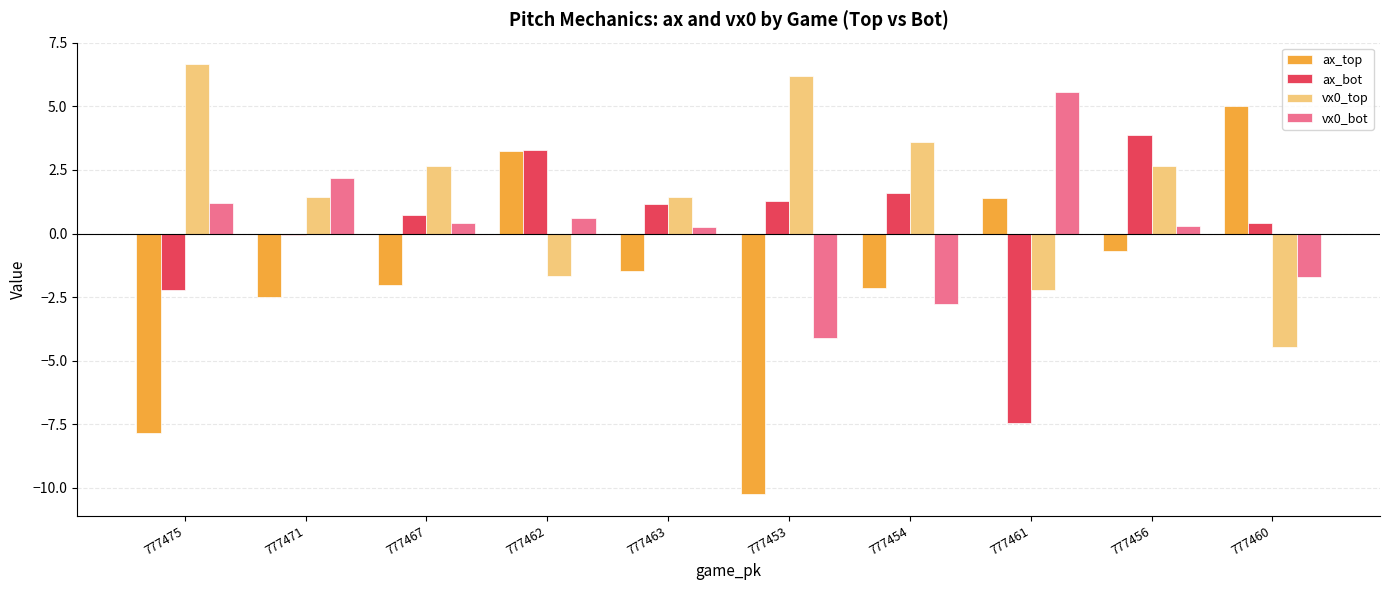

List the series in order of their peak value, lowest first.

ax_bot, ax_top, vx0_bot, vx0_top